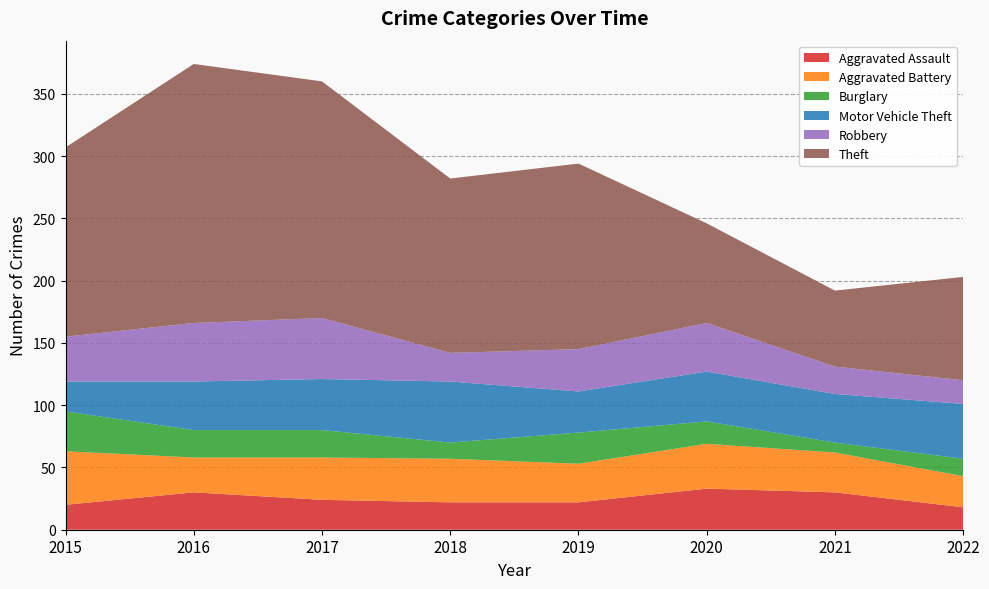

Reading right to left, what are all the values shown in this chart?

Aggravated Assault: 18	30	33	22	22	24	30	20
Aggravated Battery: 25	32	36	31	35	34	28	43
Burglary: 14	8	18	25	13	22	22	32
Motor Vehicle Theft: 44	39	40	33	49	41	39	24
Robbery: 19	22	39	34	23	49	47	36
Theft: 83	61	80	149	140	190	208	152